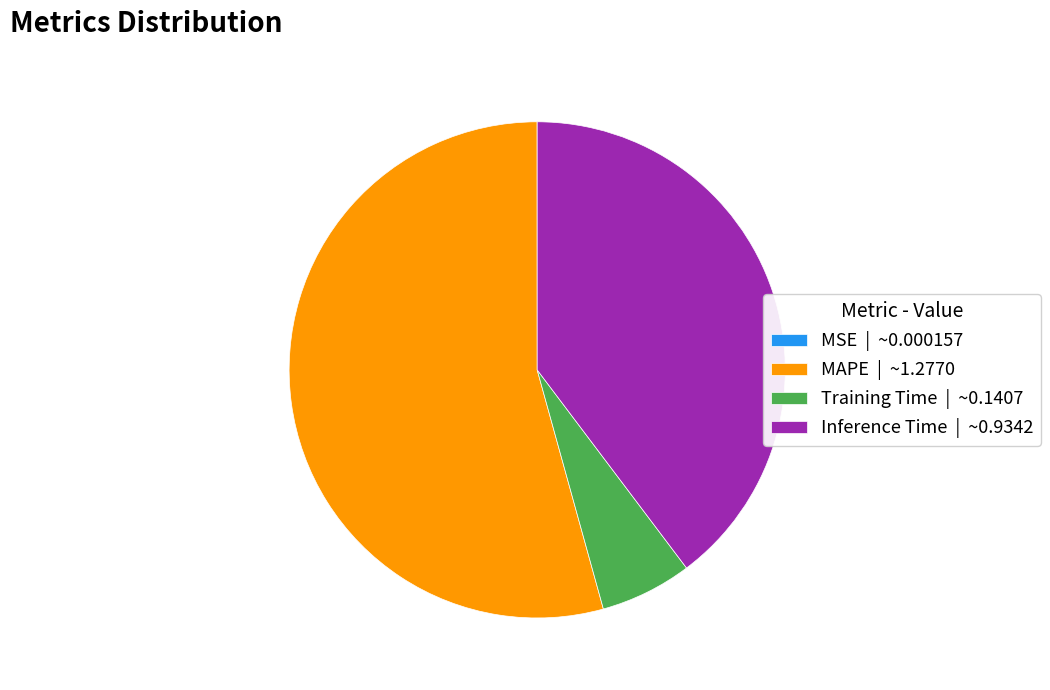

Which has a higher value, Training Time or MAPE?

MAPE